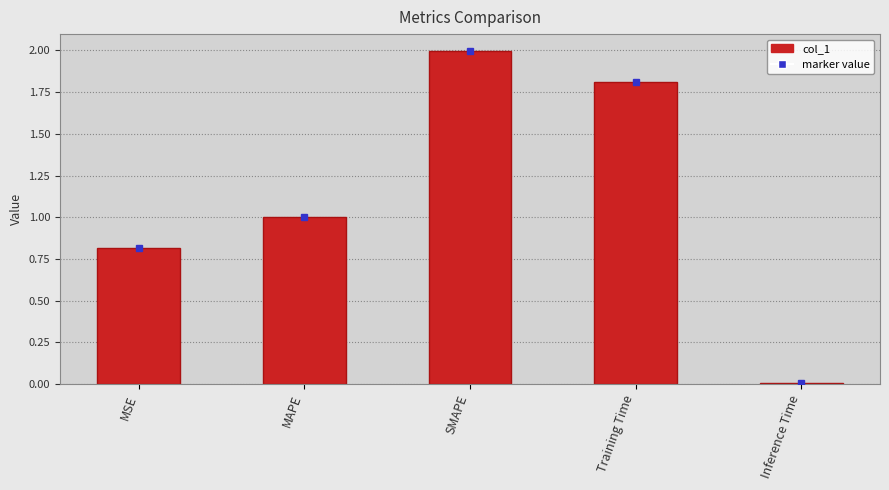

What is the label of the 2nd bar from the left?

MAPE